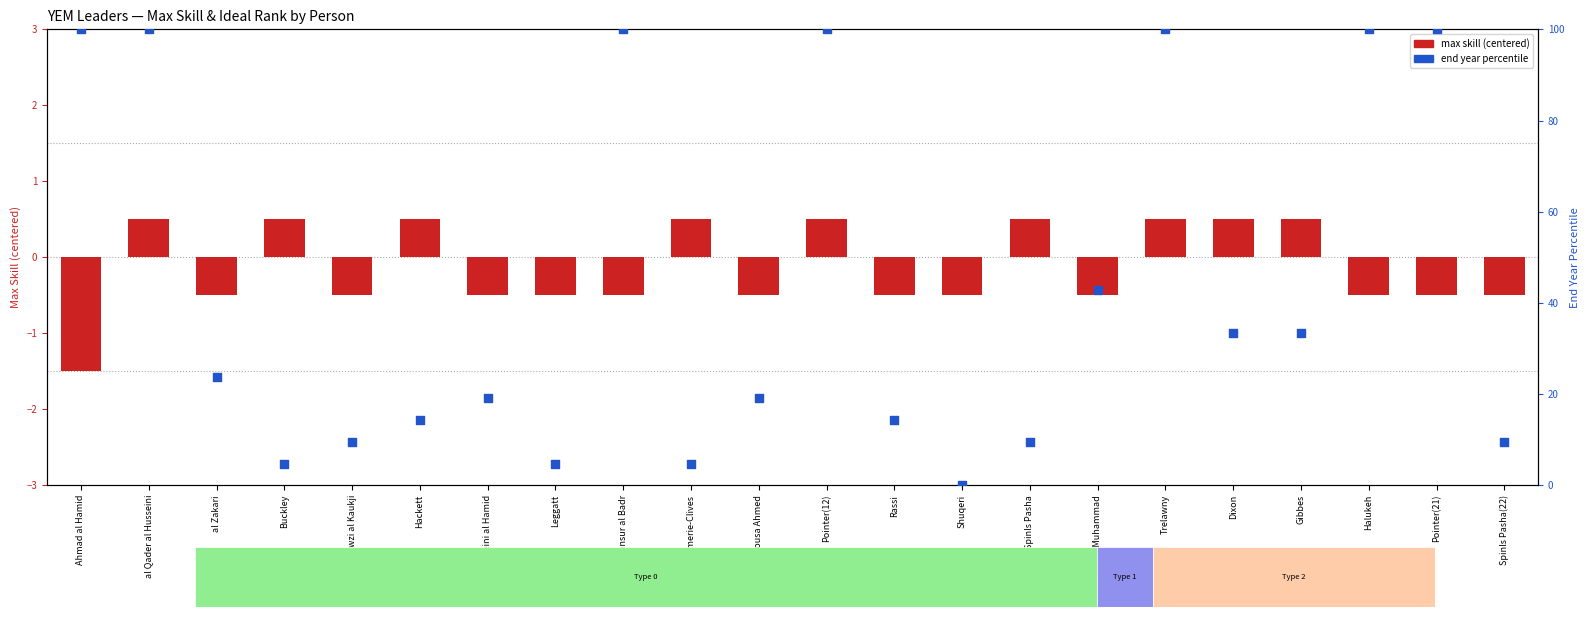

At how many categories does at least one series exceed 94?

7